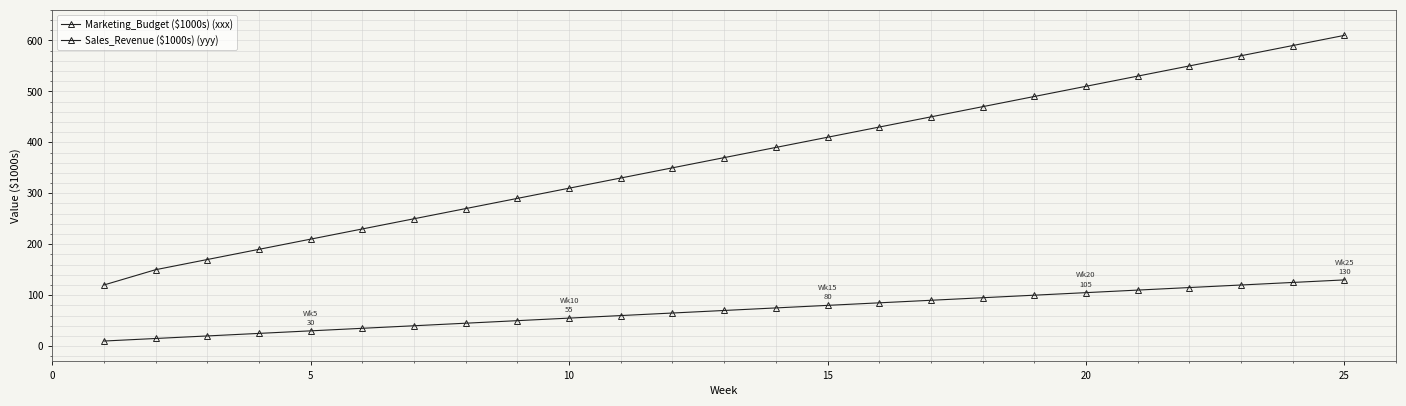

Does the chart have visible grid lines?

Yes